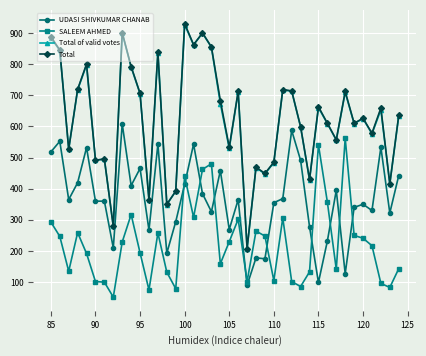

What are all the series names shown in the legend?

UDASI SHIVKUMAR CHANAB, SALEEM AHMED, Total of valid votes, Total